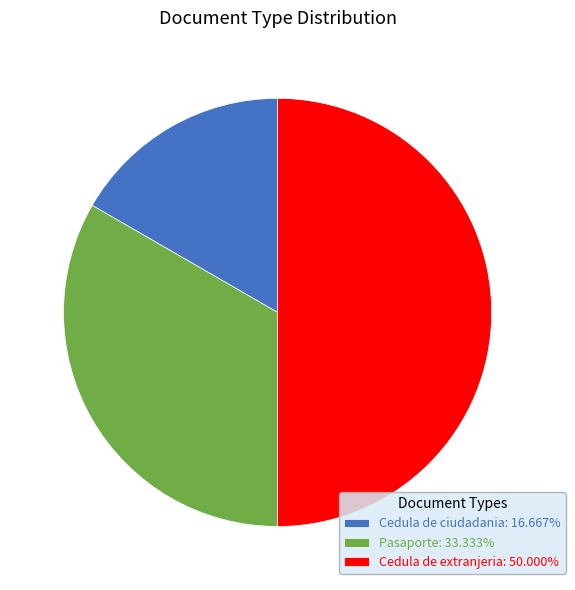

Approximately how many times larger is the value at Pasaporte: 33.333% compared to Cedula de extranjeria: 50.000%?

0.7